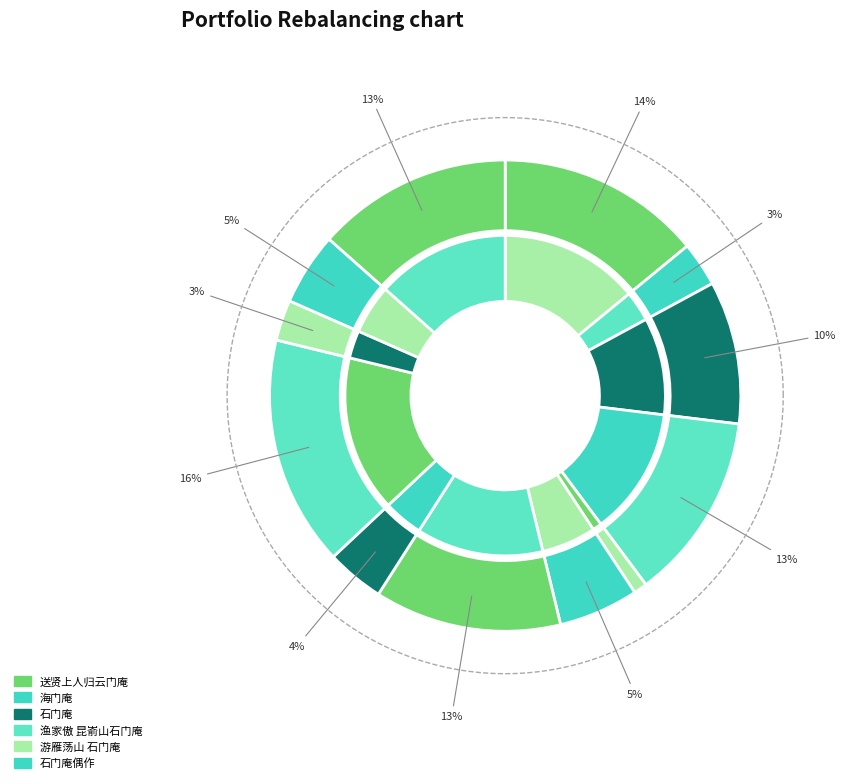

What is the change in value from 送贤上人归云门庵 to 石门庵?

-88760